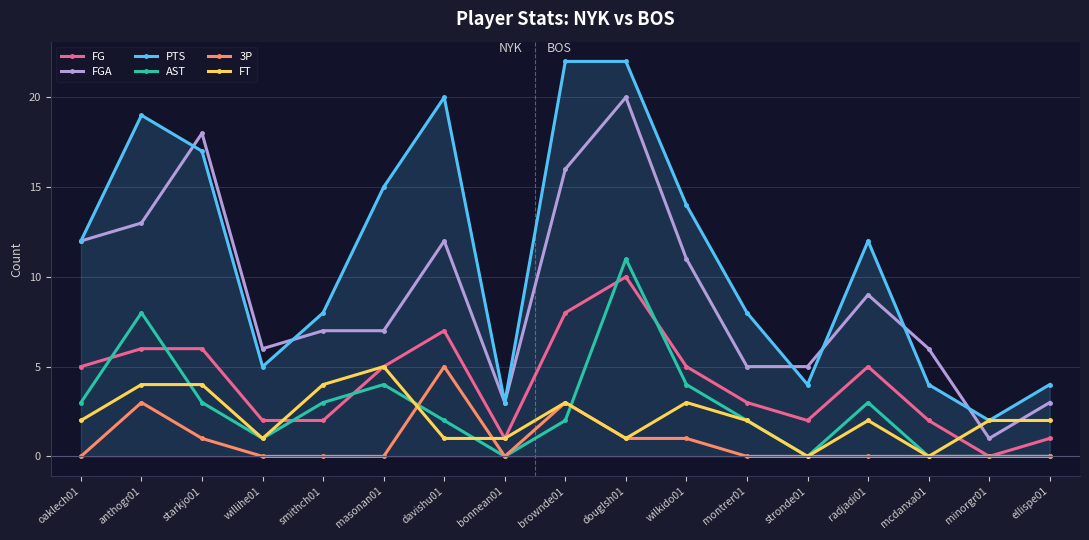

What is the value of the AST point at the 7th from the left?

2